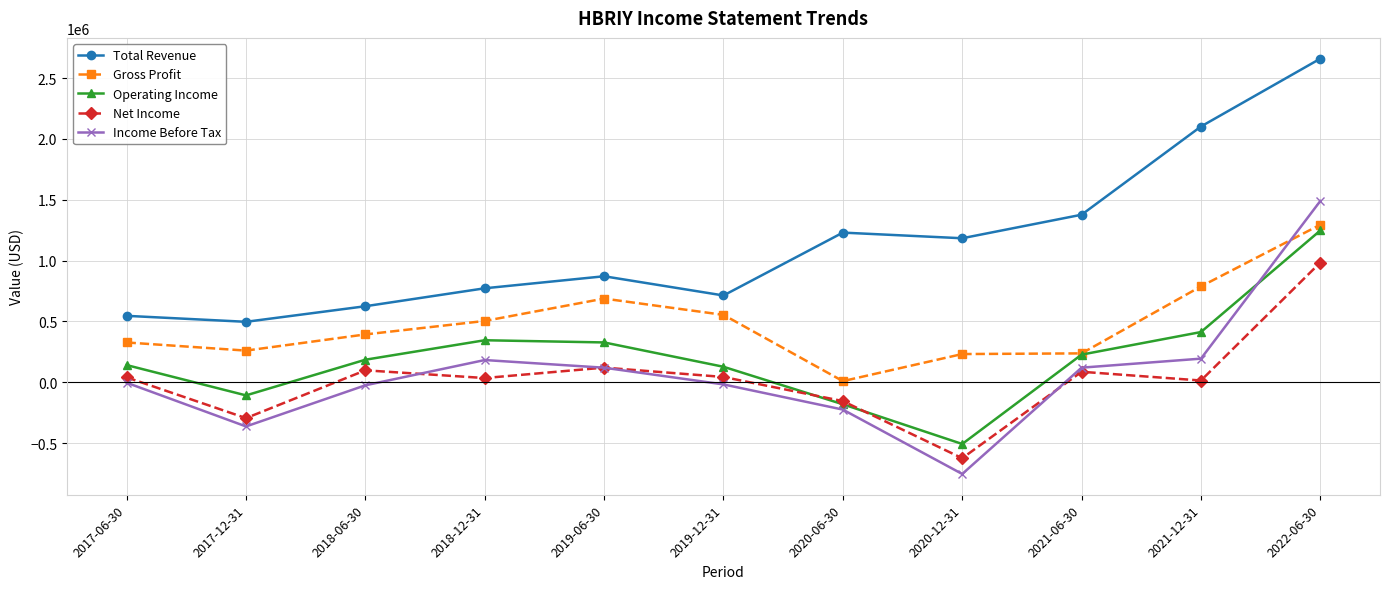

What is the label of the 8th point from the right?

2018-12-31